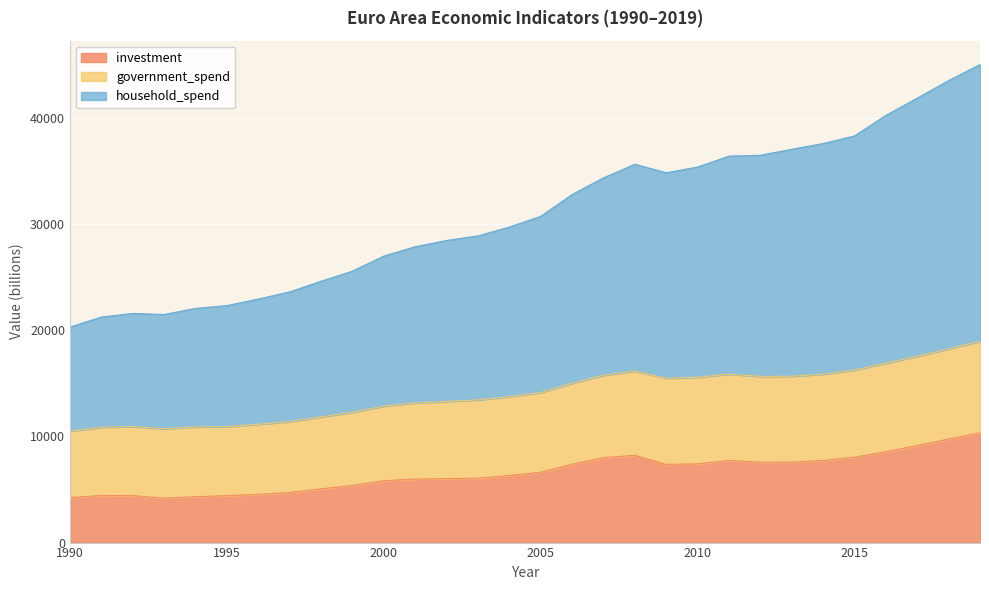

True or false: household_spend and investment cross at least once.

False